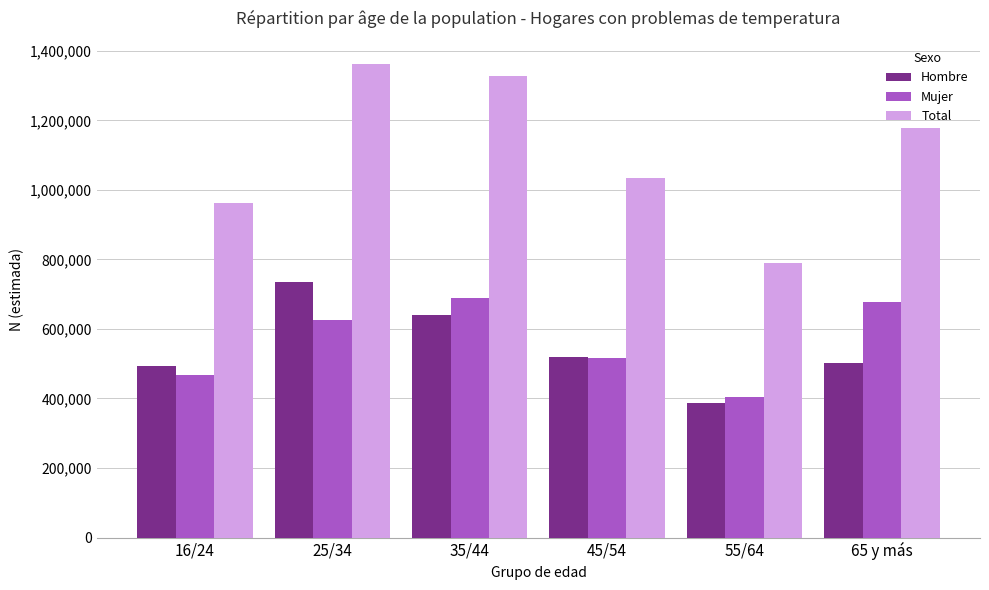

Reading left to right, extract all data points from this chart.

Hombre: 16/24=494064	25/34=735489	35/44=638668	45/54=519147	55/64=386710	65 y más=502466
Mujer: 16/24=467489	25/34=625494	35/44=689744	45/54=515642	55/64=403986	65 y más=676842
Total: 16/24=961553	25/34=1360982	35/44=1328412	45/54=1034789	55/64=790696	65 y más=1179308